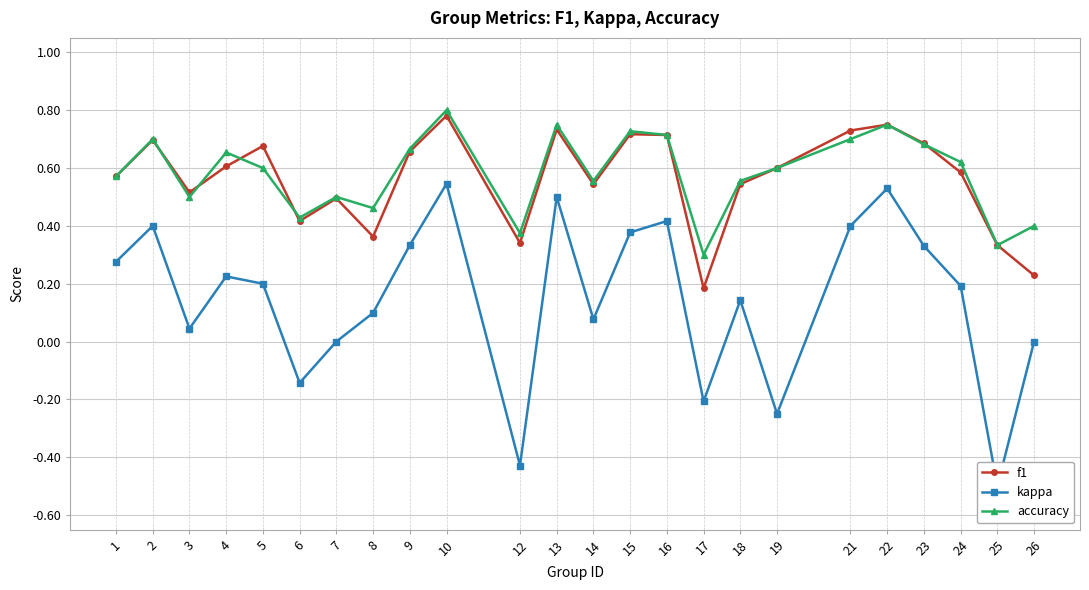

Rank the series at 17 from lowest to highest value.

kappa, f1, accuracy